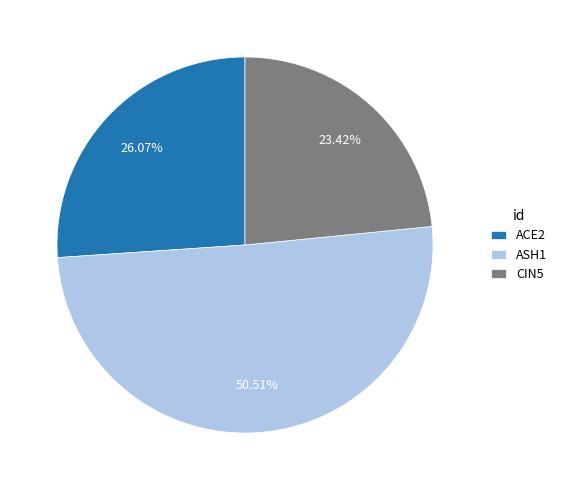

What percentage is the CIN5 slice, to the nearest percent?

23%